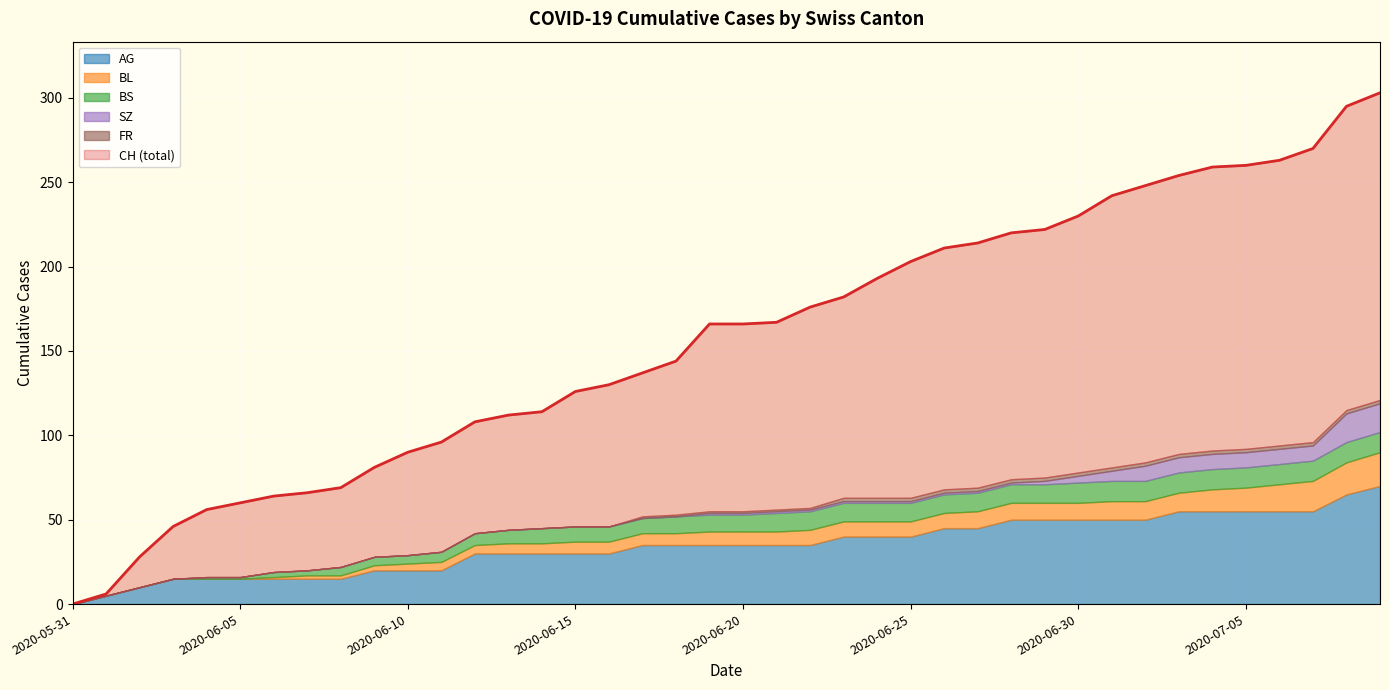

What value does the CH series have at 2020-07-05, to the nearest 50?

250